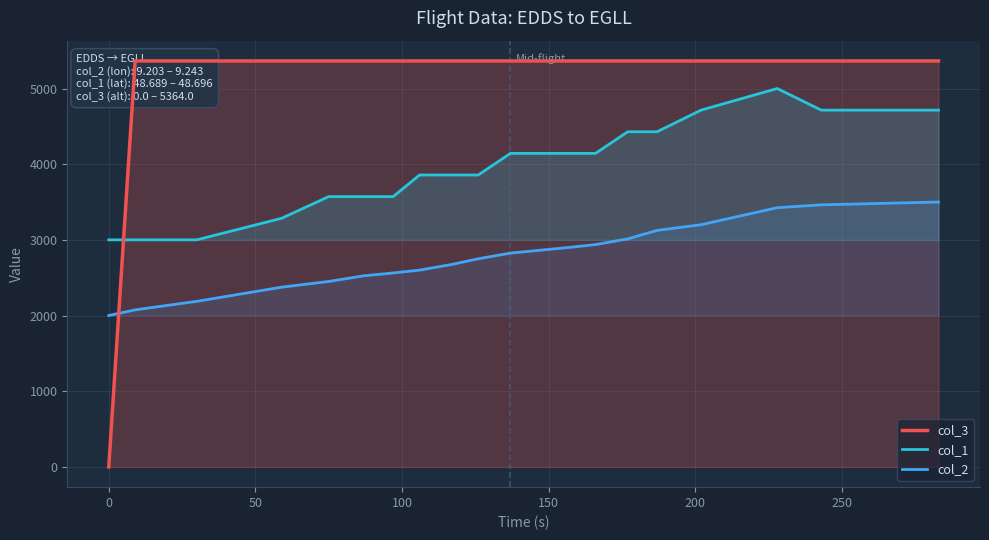

What is the minimum value for col_1?

3000.0